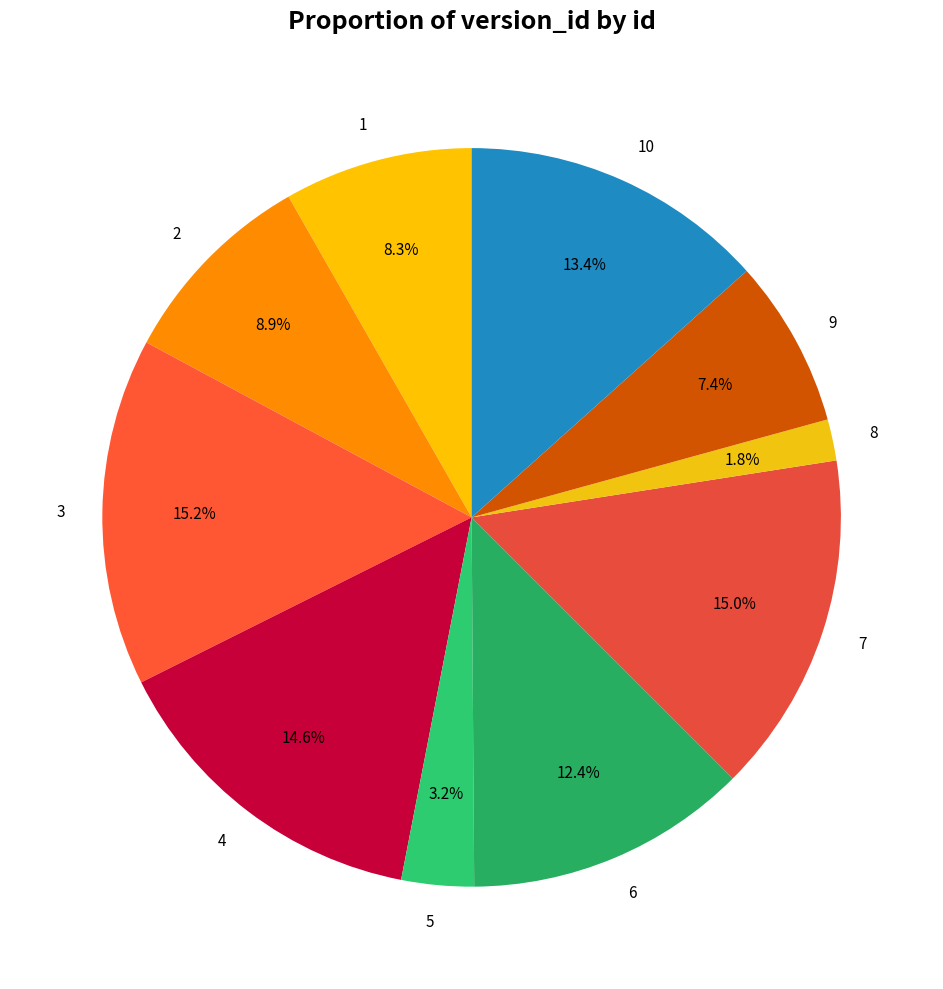

Which has a higher value, 7 or 5?

7